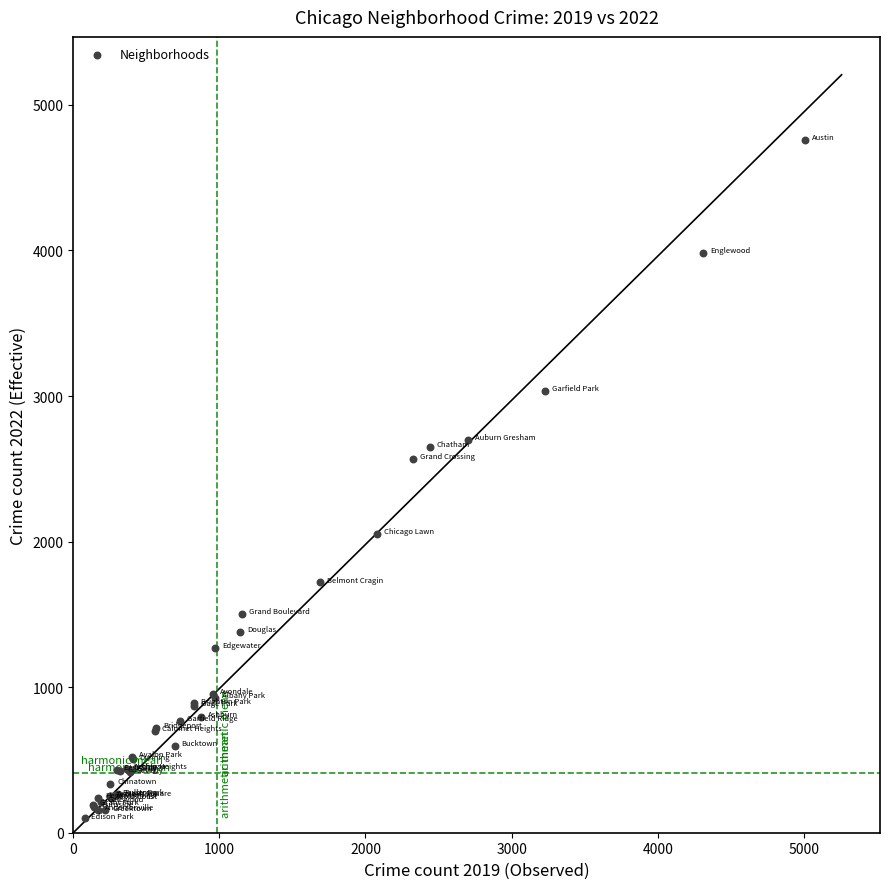

What Y value in the scatter plot is closest to 2430?

2566